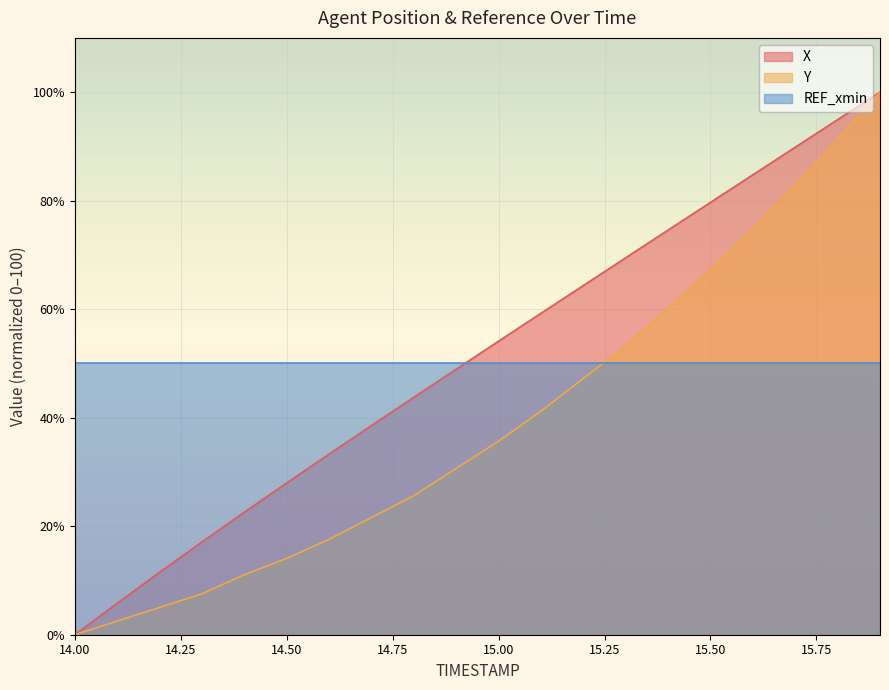

What is the maximum value shown in the chart?

100.0